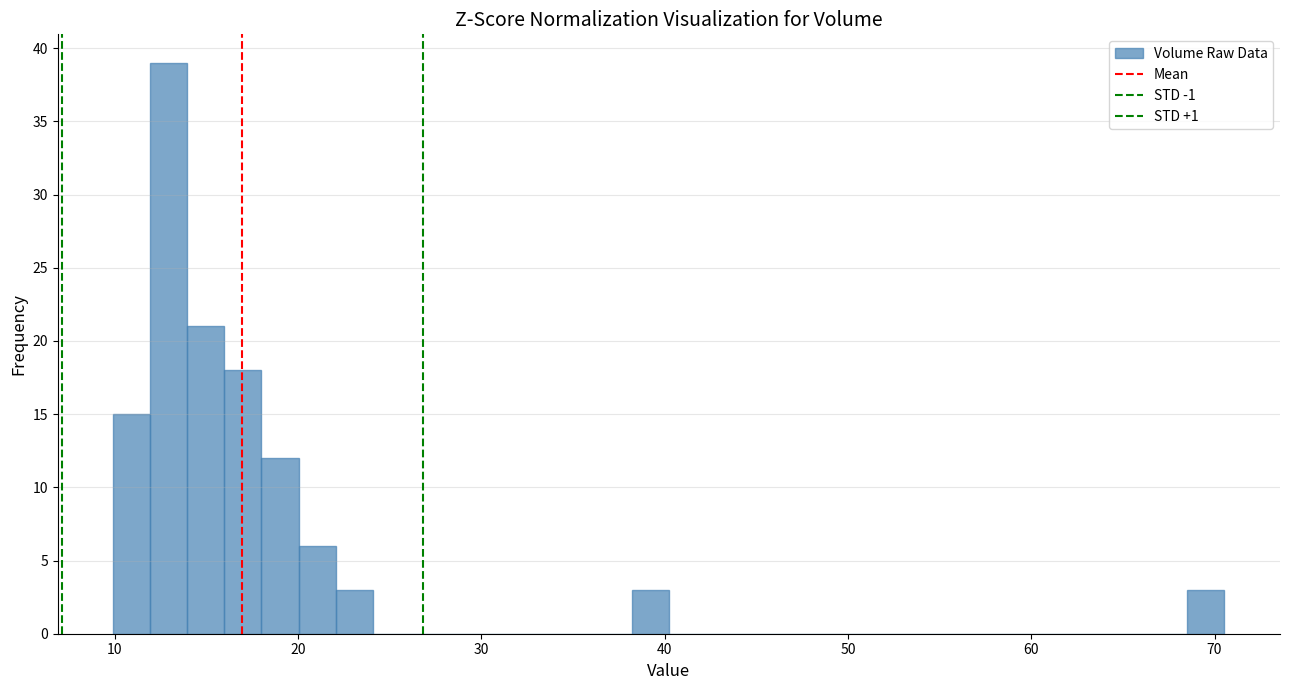

Read against the x-axis, roughly where is the centre of the tallest bar?

13